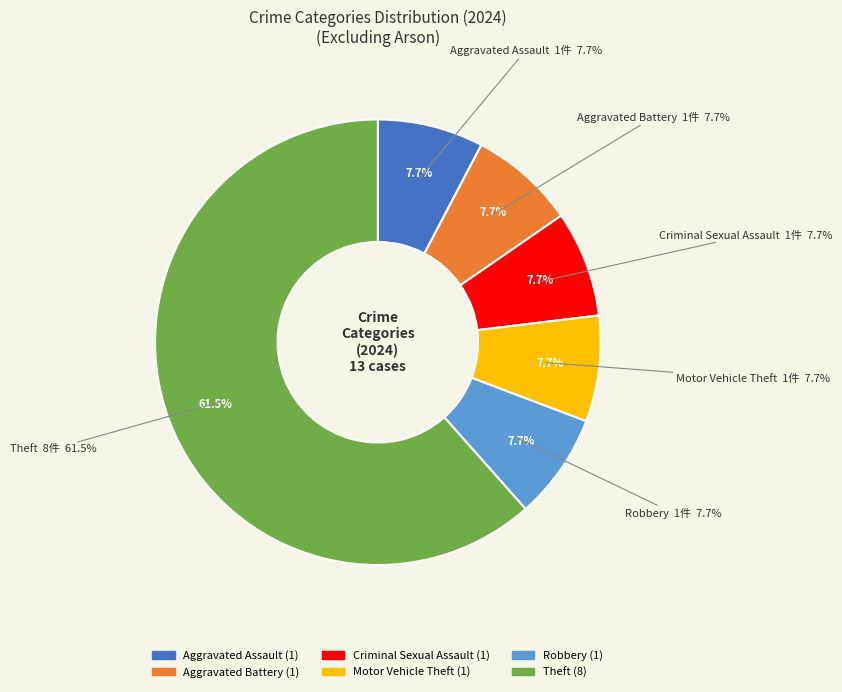

The Aggravated Battery slice represents 8% of the pie. True or false?

True